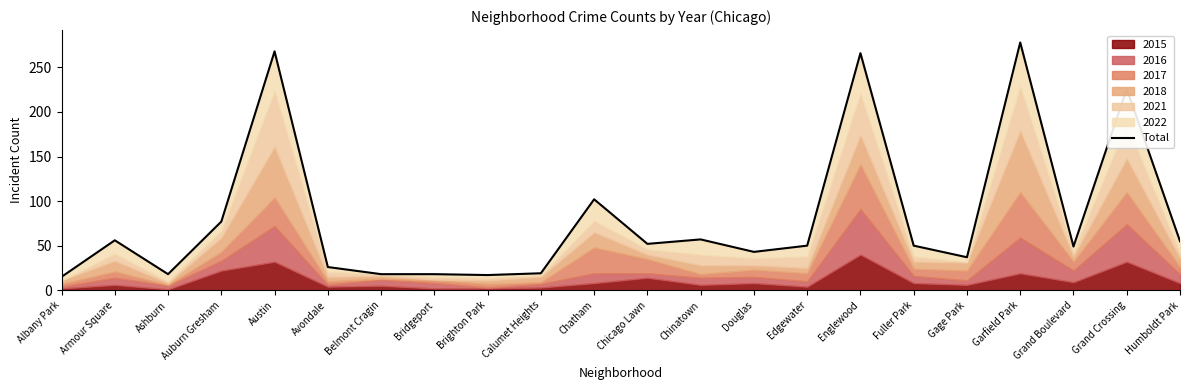

List the labels in order of value, smallest first.

Albany Park, Brighton Park, Ashburn, Belmont Cragin, Bridgeport, Calumet Heights, Avondale, Gage Park, Douglas, Grand Boulevard, Edgewater, Fuller Park, Chicago Lawn, Humboldt Park, Armour Square, Chinatown, Auburn Gresham, Chatham, Grand Crossing, Englewood, Austin, Garfield Park